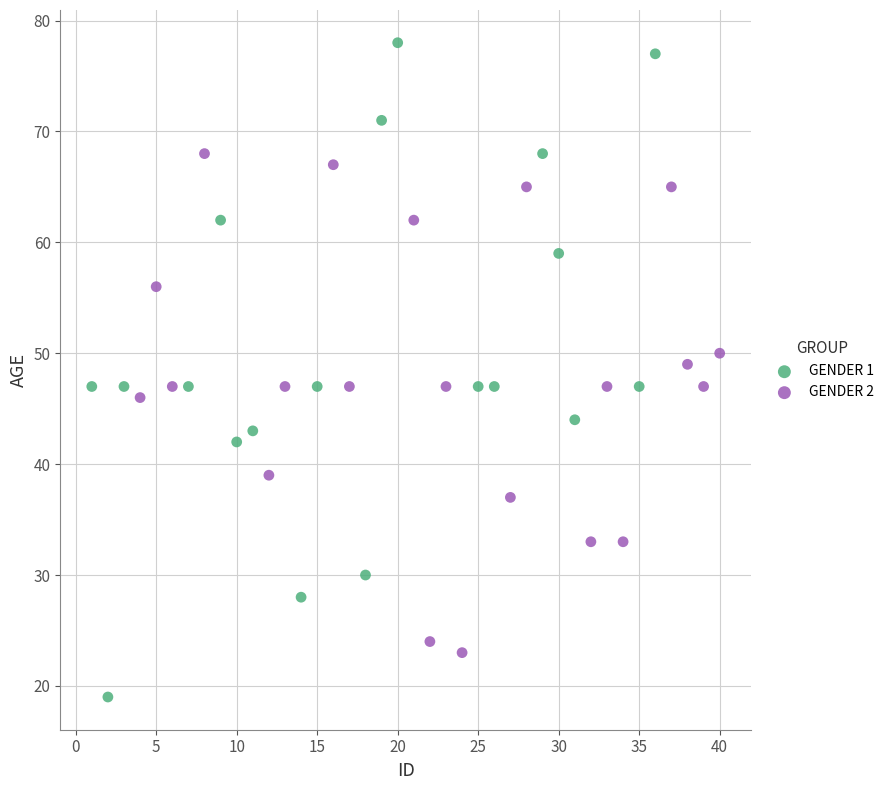

Which series has the widest spread of Y values?

GENDER 1